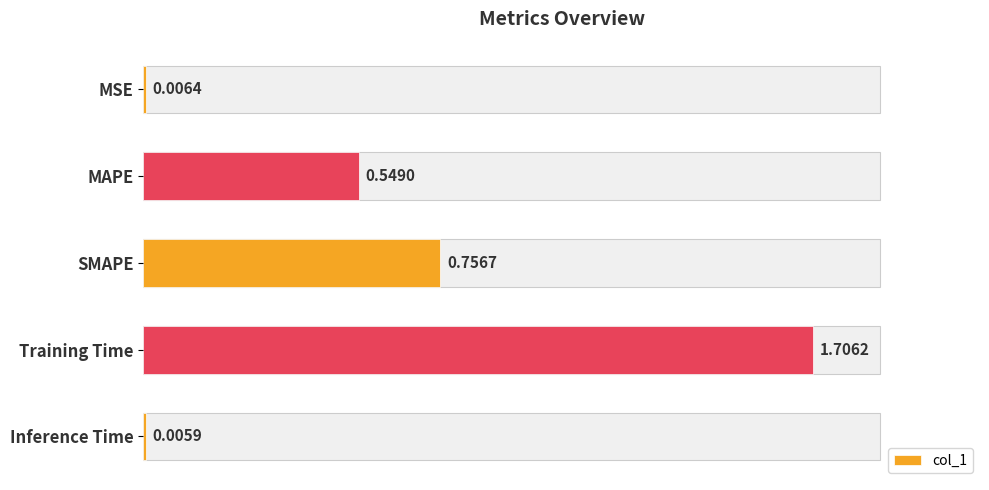

What is the greatest value displayed?

1.7